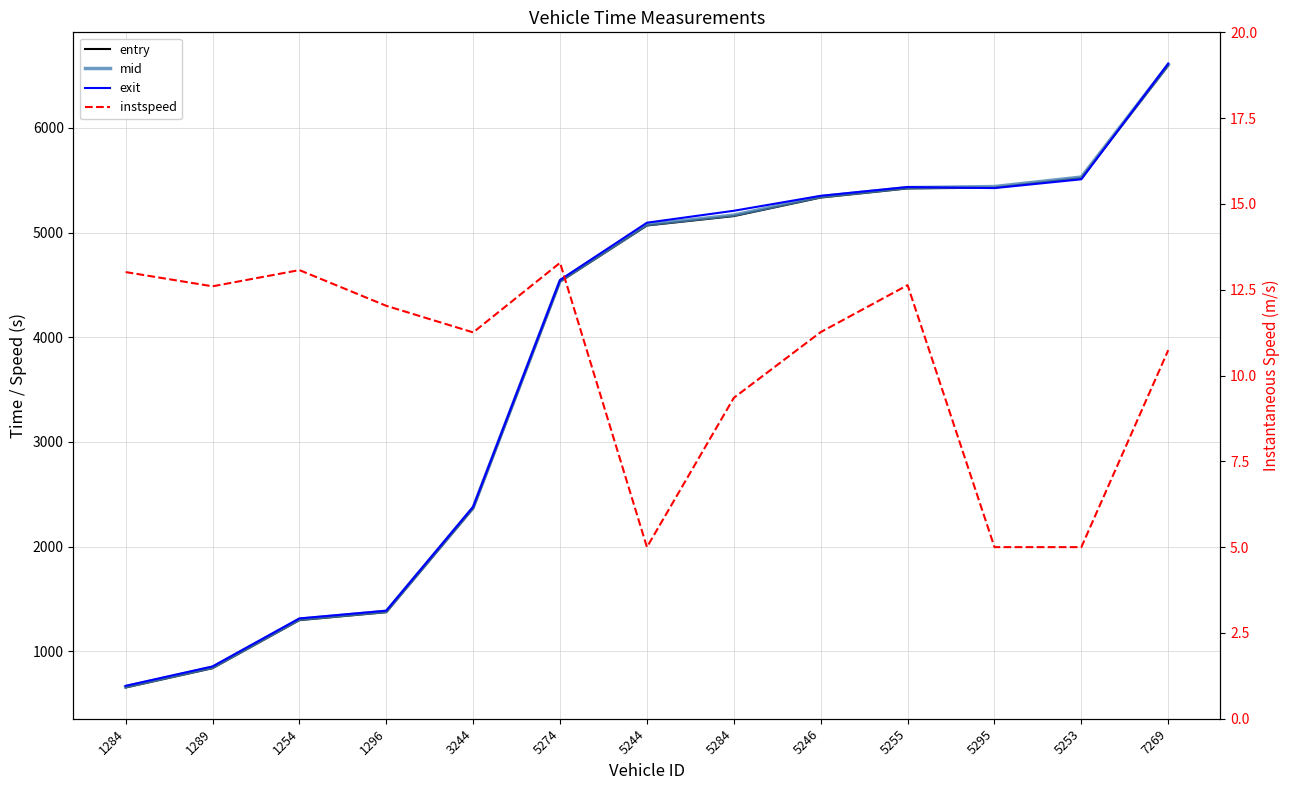

At which category does the chart reach its minimum across all series?

5244